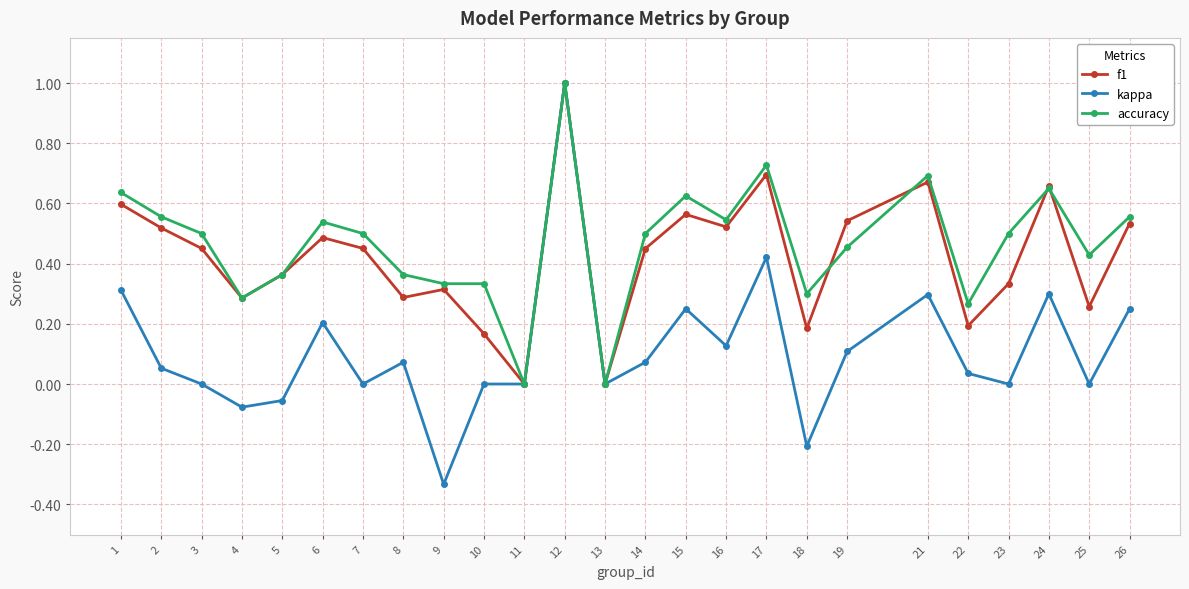

Is this an area chart (filled region under the line)?

No